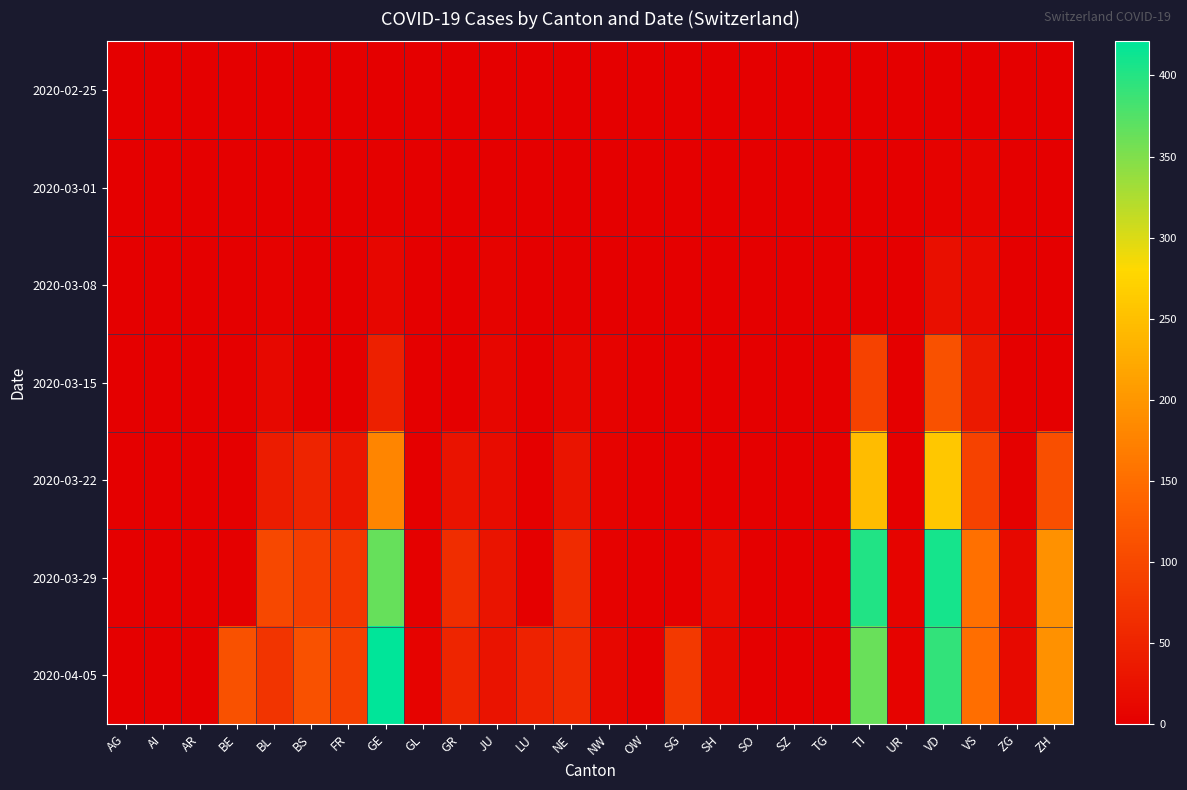

At how many categories does at least one series exceed 172?

4